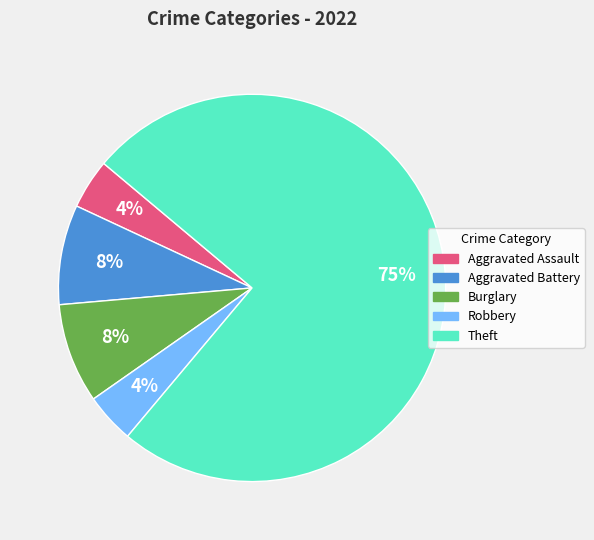

To the nearest percent, what is the average slice percentage?

20%